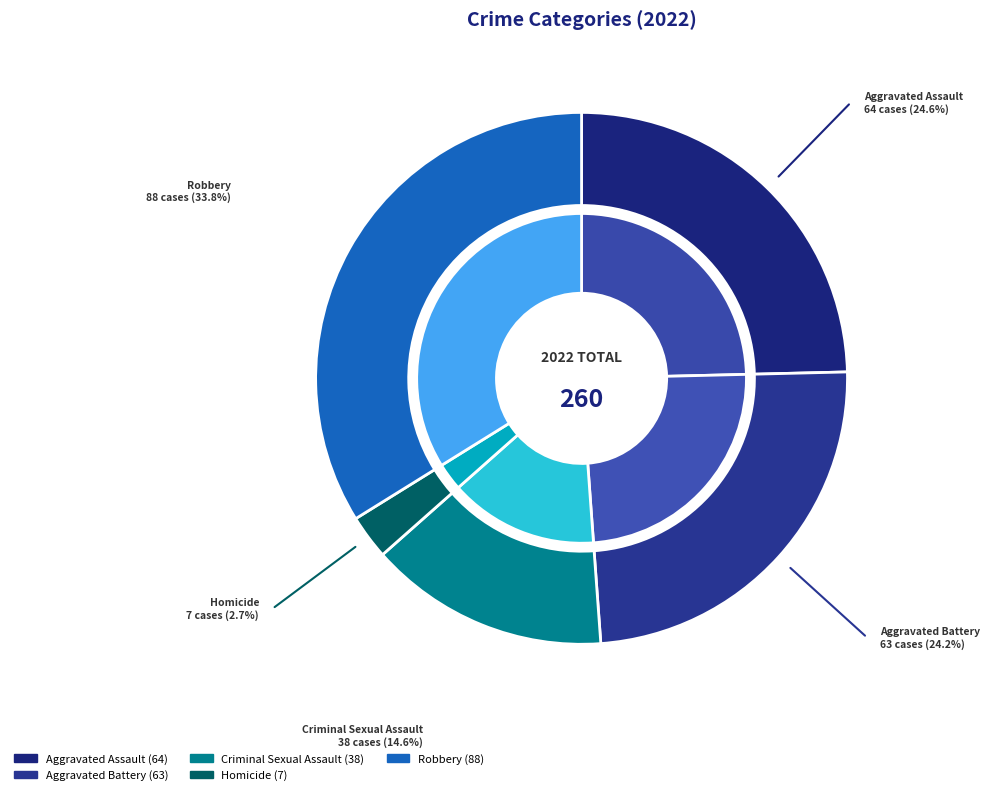

To the nearest percent, what is the combined percentage of Robbery and Homicide?

37%